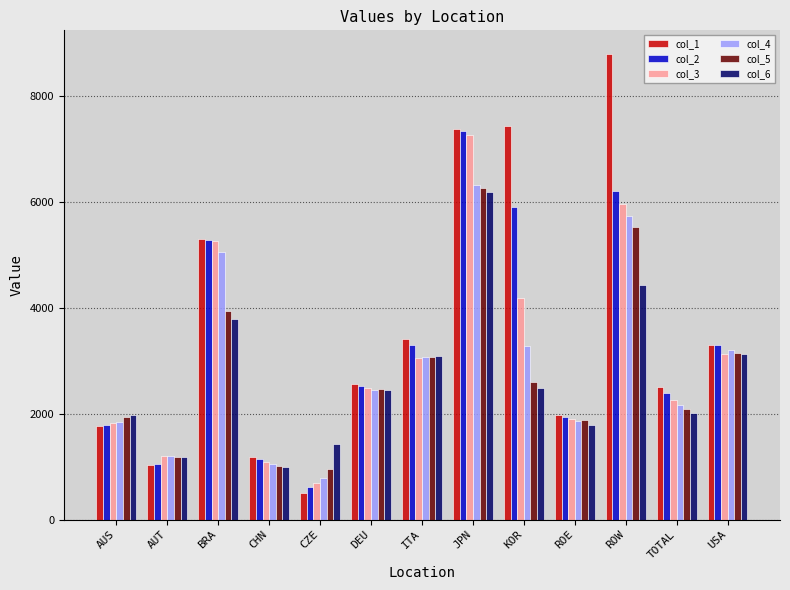

What is the maximum value shown in the chart?

8793.6